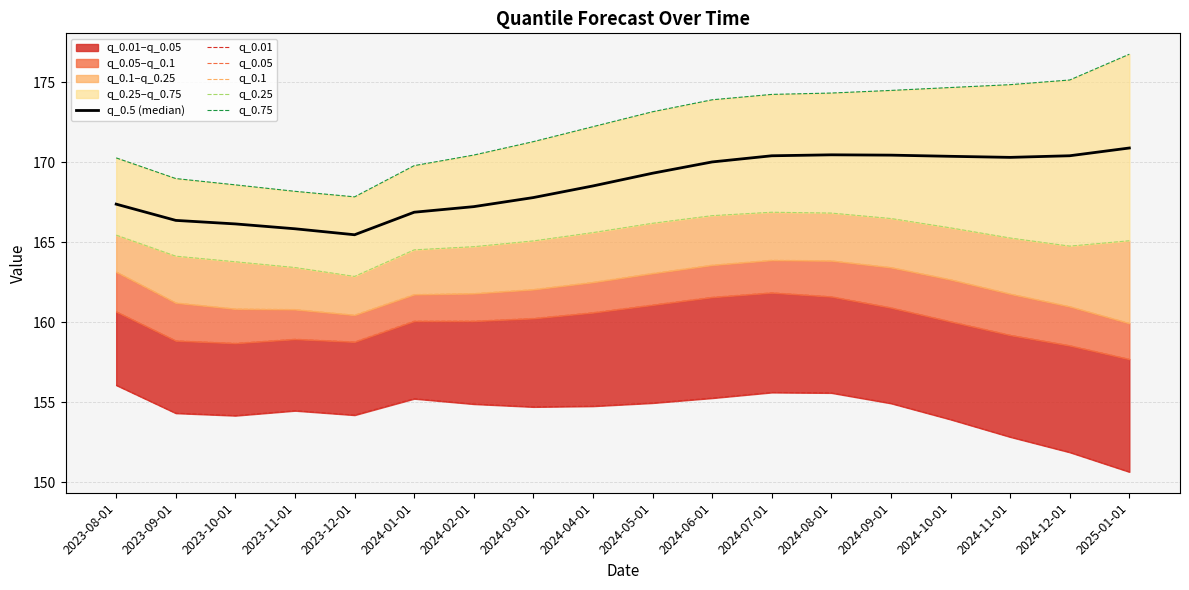

What is the label of the 15th point from the right?

2023-11-01